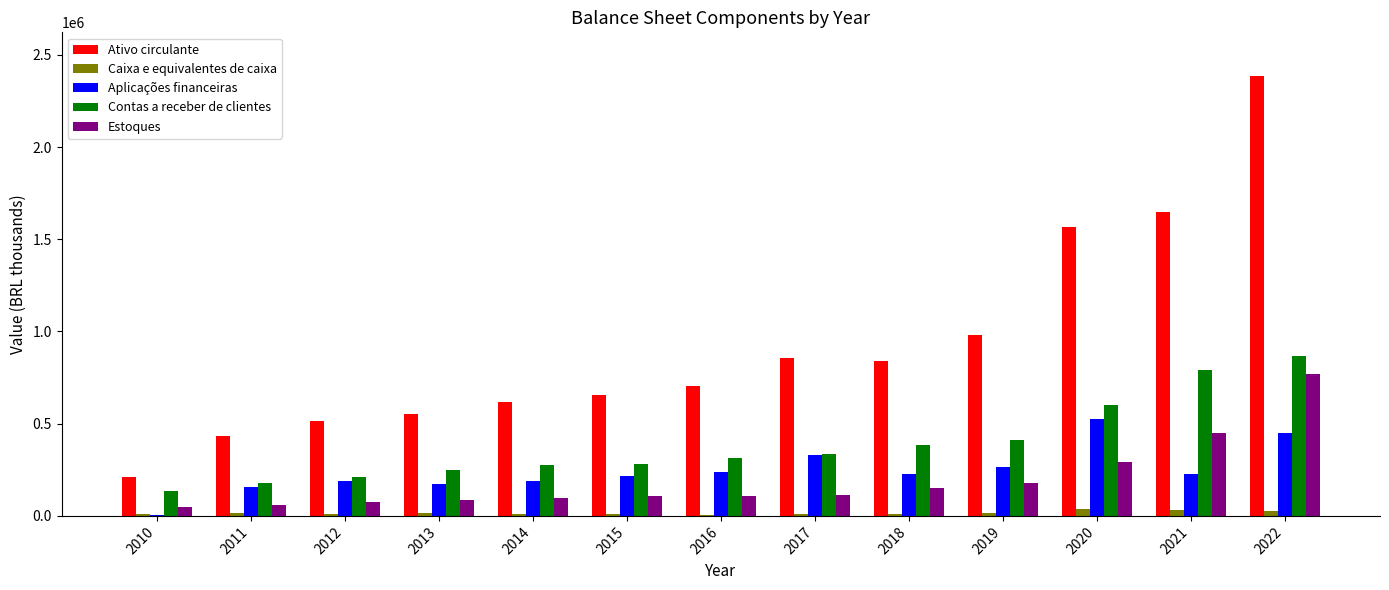

At which category is the sum across all series the highest?

2022